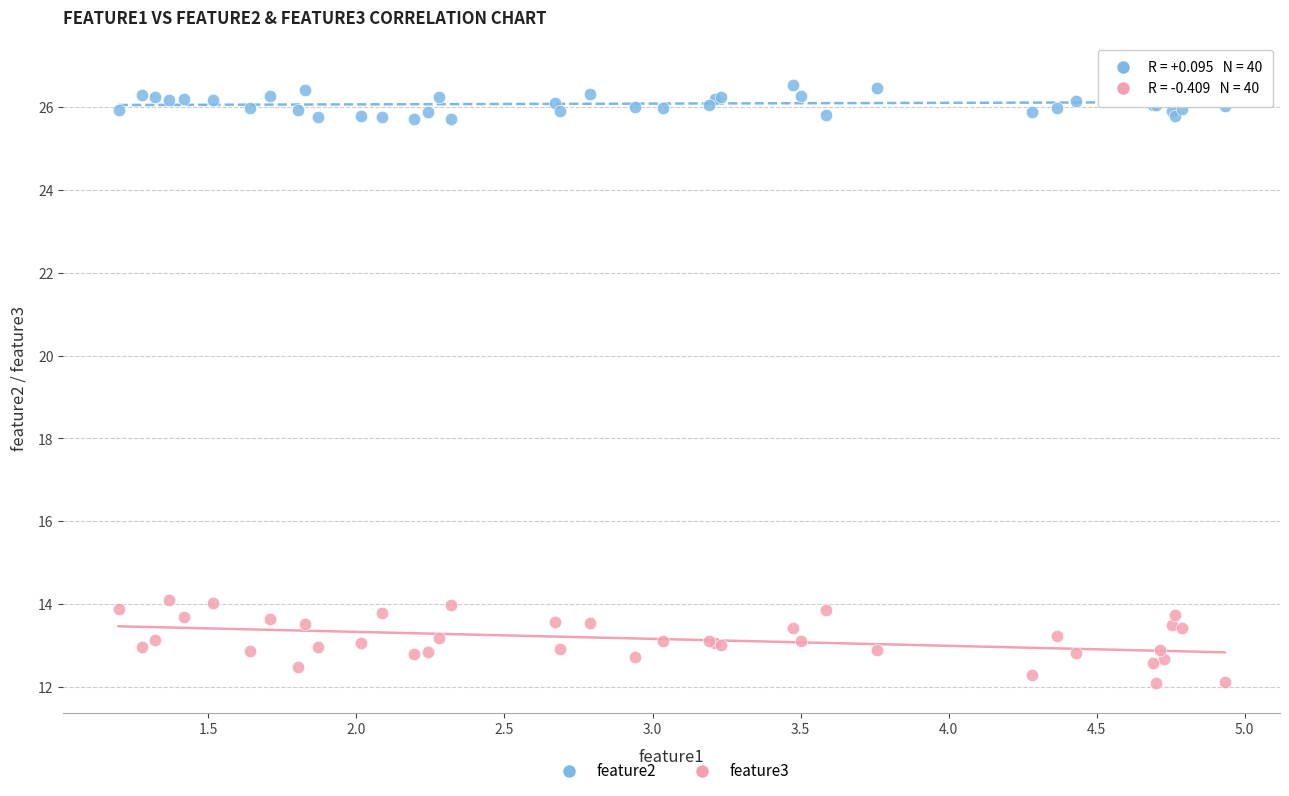

Which series has the largest Y range (max minus min)?

feature3